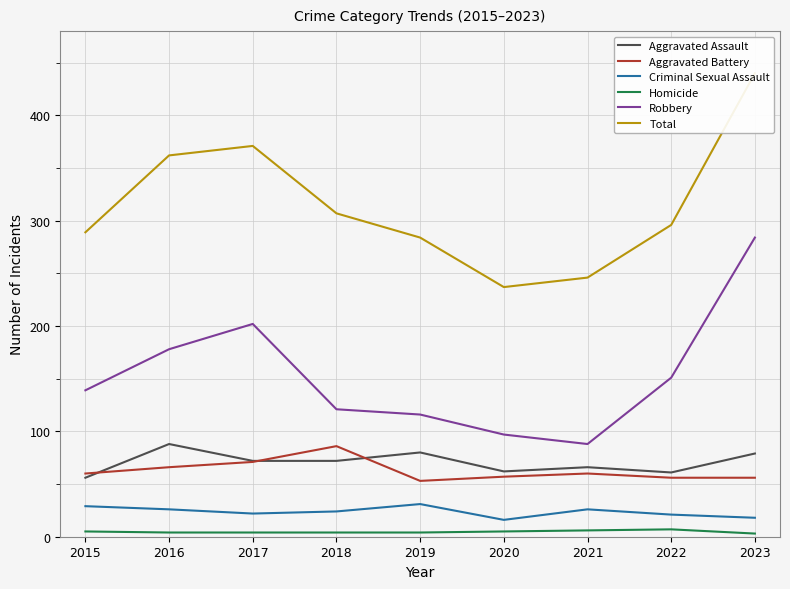

Where does the Total series first go above 296?

2016